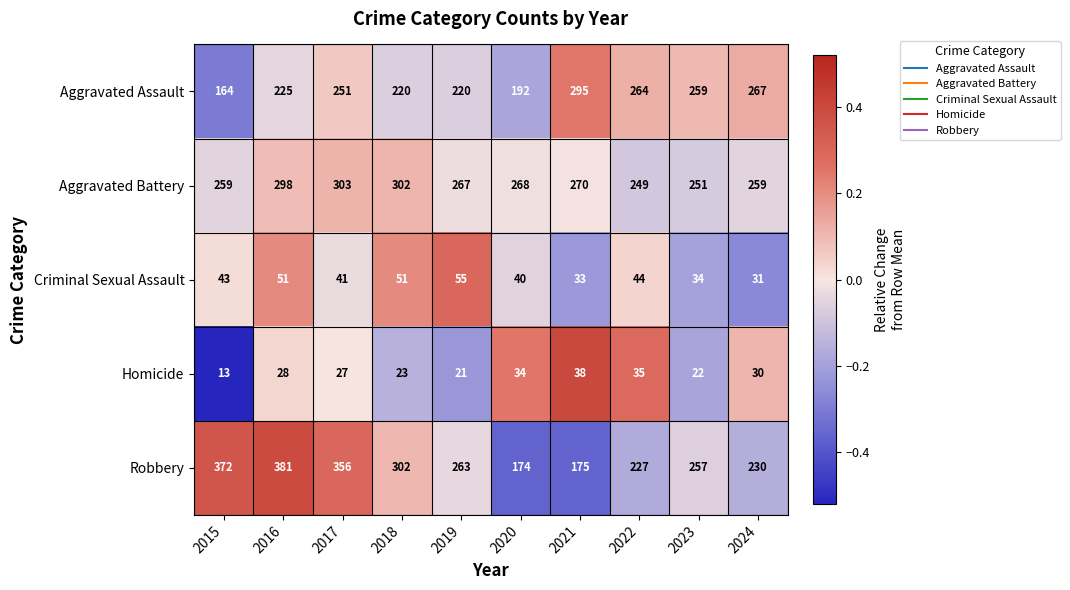

Is the value of Homicide at 2023 greater than the value of Robbery at 2018?

No